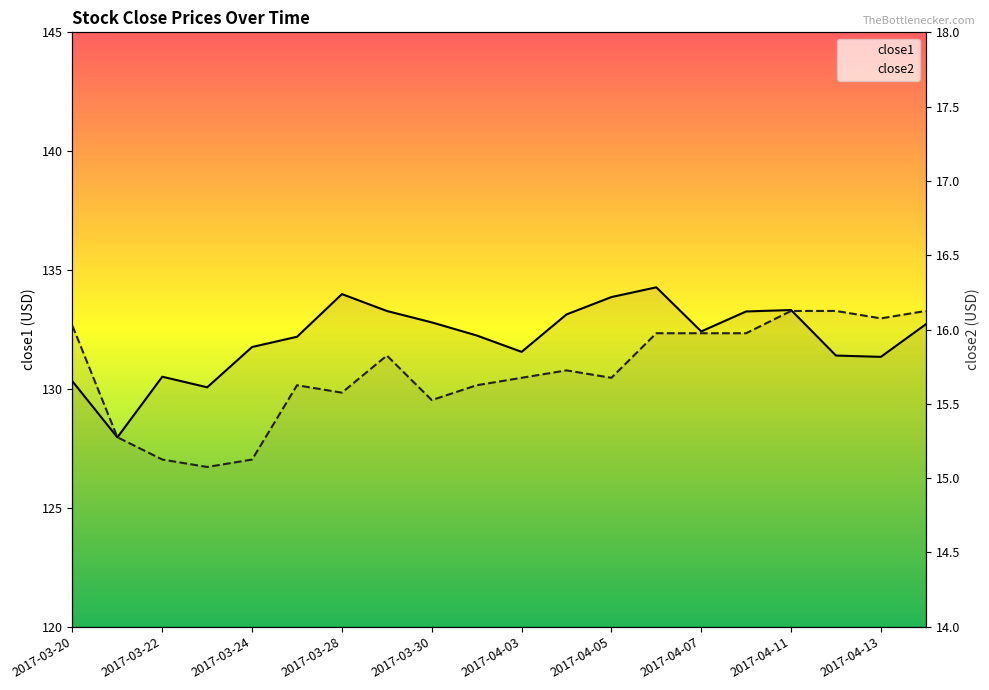

True or false: close2 has a value of 16.1 at 19.

True